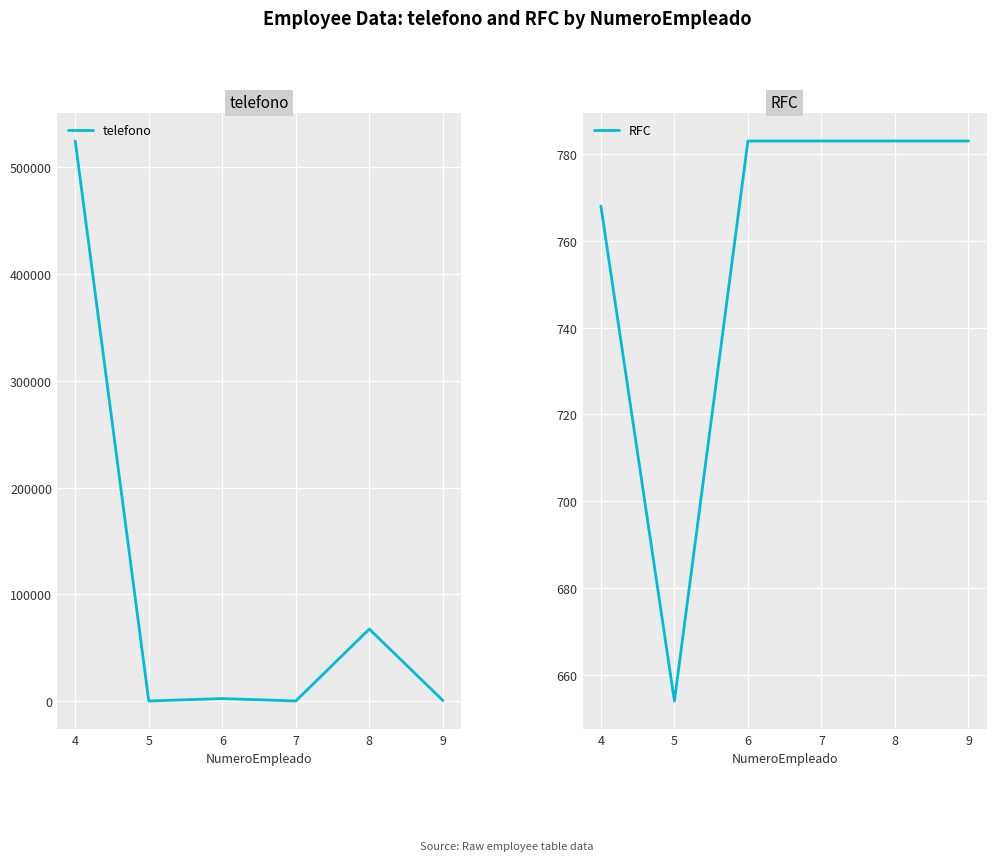

Reading left to right, extract all data points from this chart.

telefono: 524254	245	2542	254	67587	758
RFC: 768	654	783	783	783	783